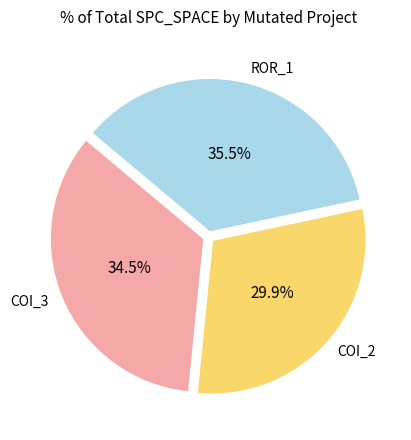

Between ROR_1 and COI_2, which is larger?

ROR_1